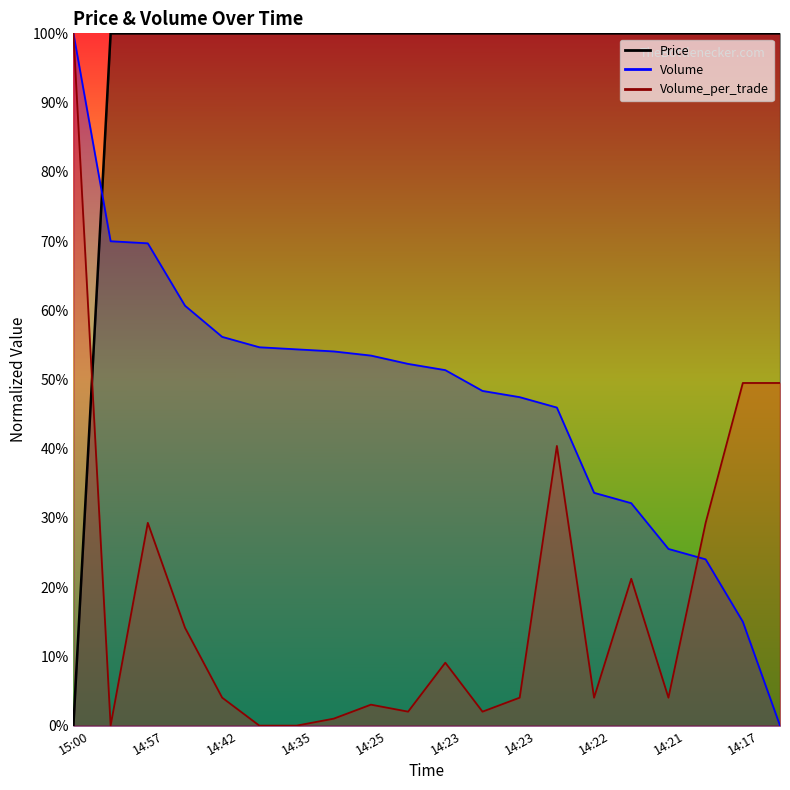

How many values in Volume are above zero?

19